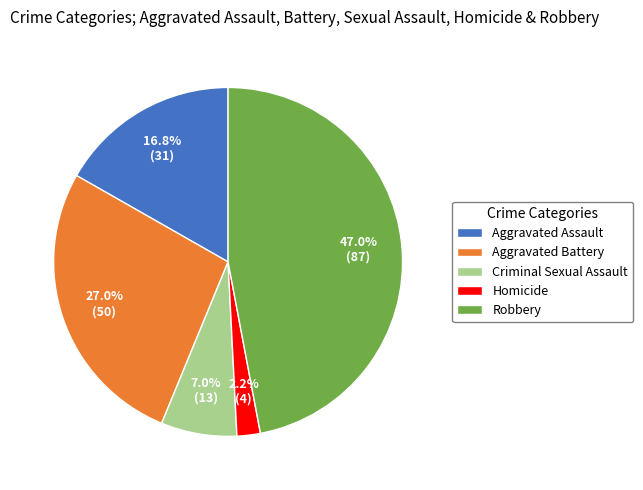

Combined, do Aggravated Assault and Criminal Sexual Assault account for over 50%?

No